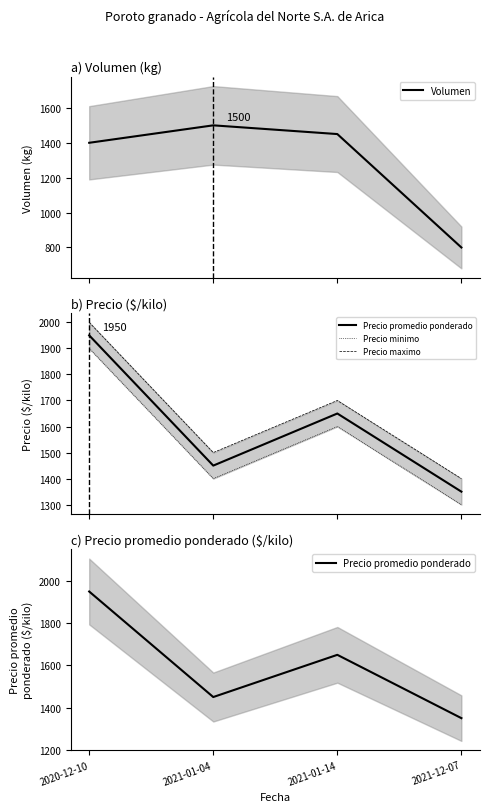

What is the average value of the Volumen series?

1288